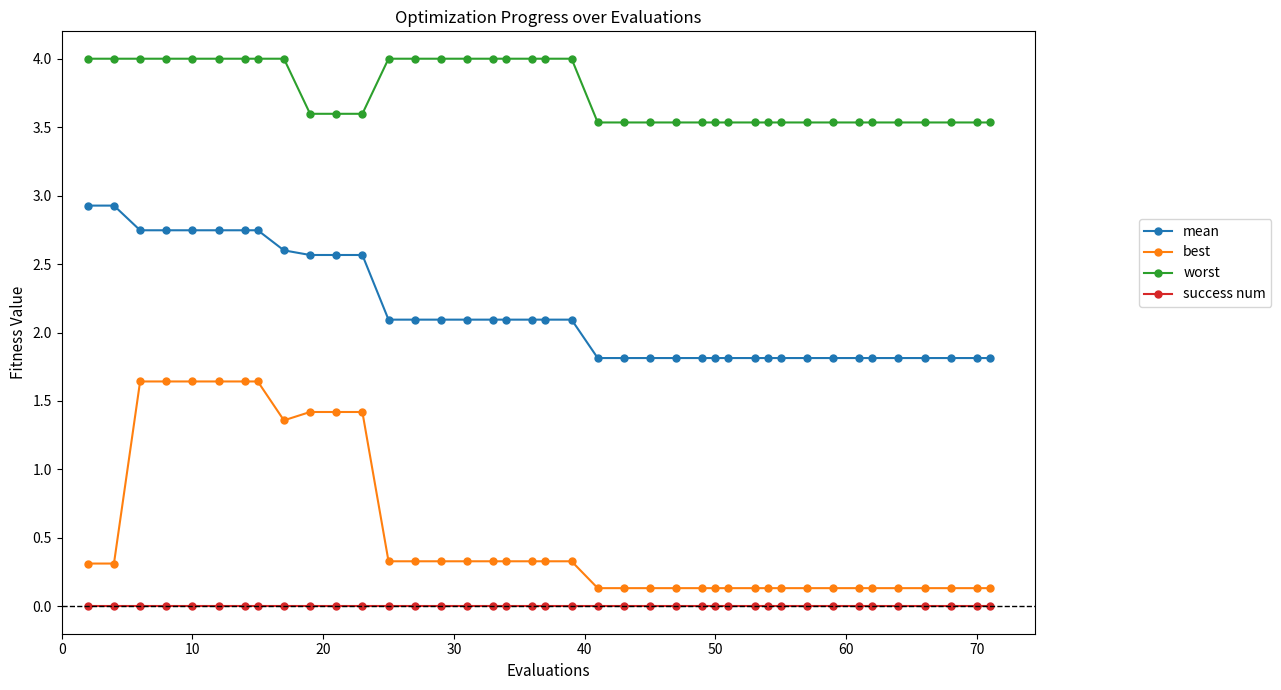

List the series in order of their peak value, highest first.

worst, mean, best, success num